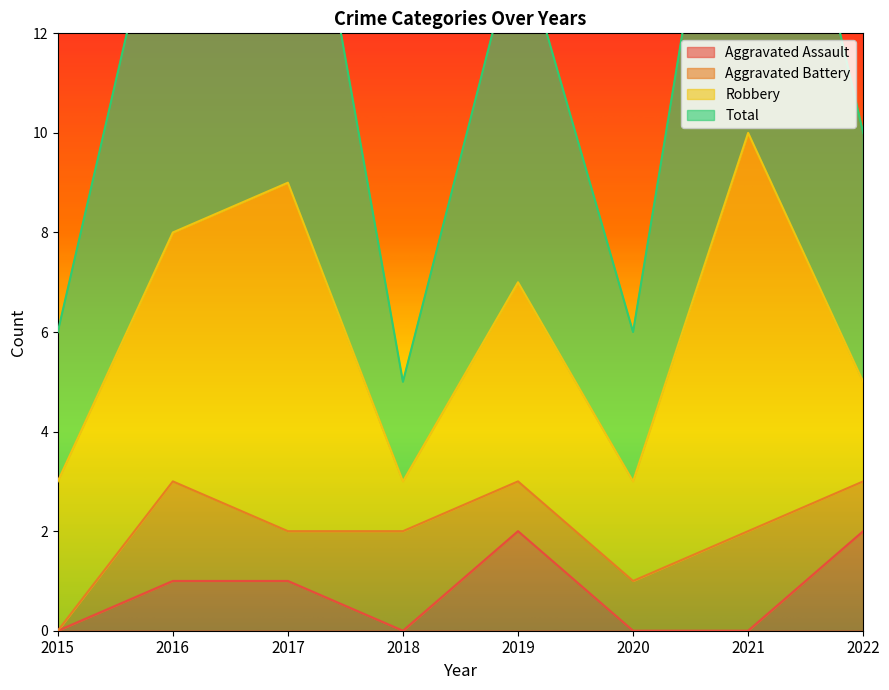

At which category is the sum across all series the highest?

2021